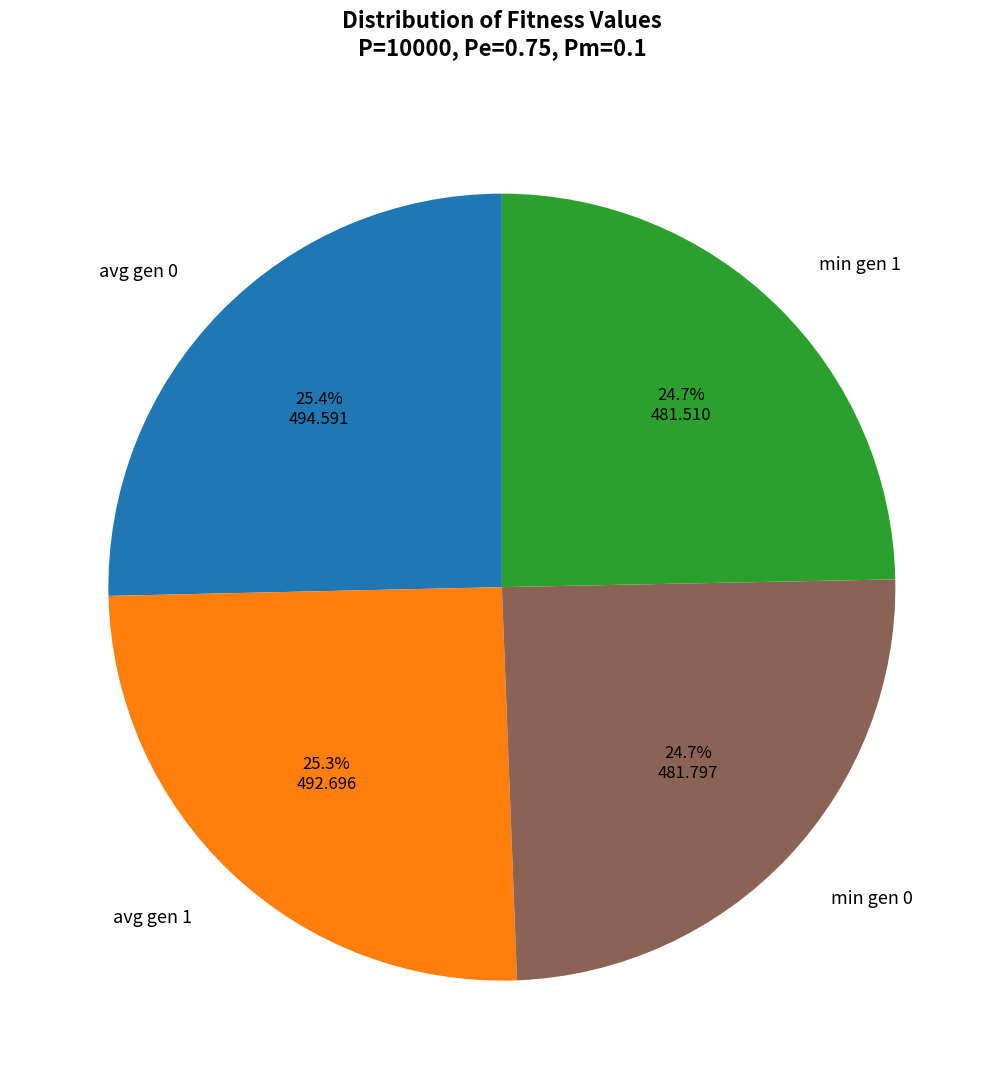

How much of the chart is everything except avg gen 0?

74.6%